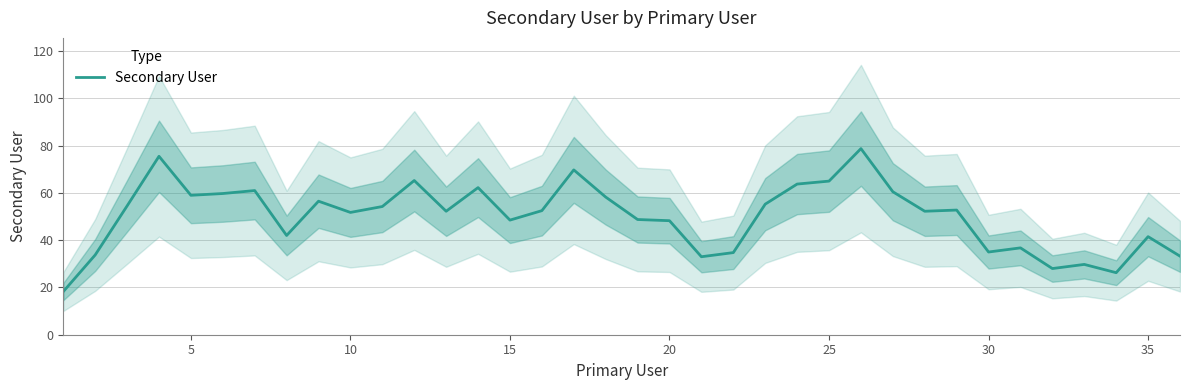

How many points are higher than both their immediate neighbors (excluding endpoints)?

11